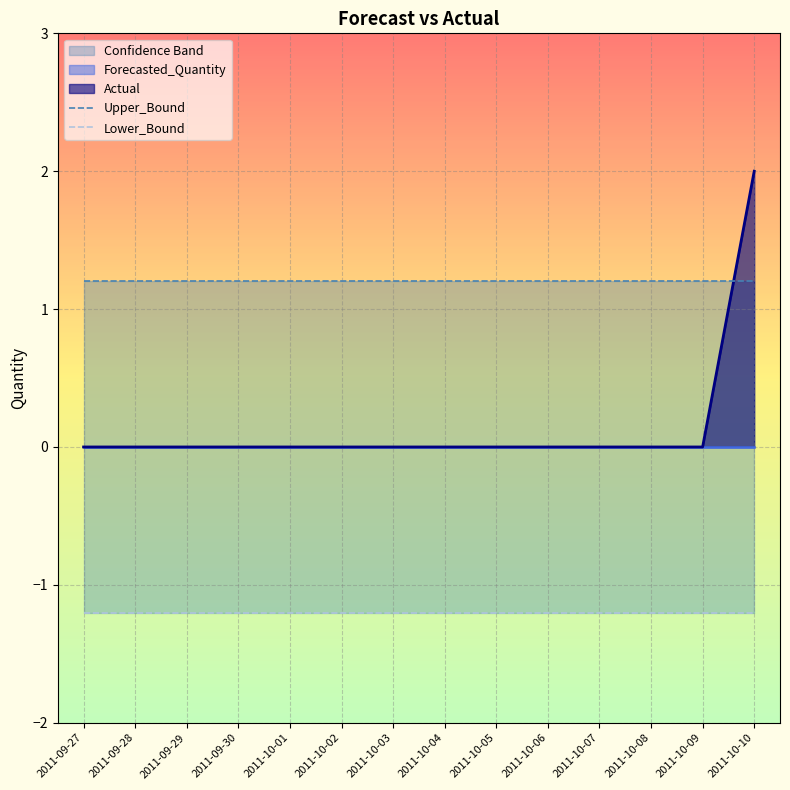

True or false: Upper_Bound and Lower_Bound cross at least once.

False